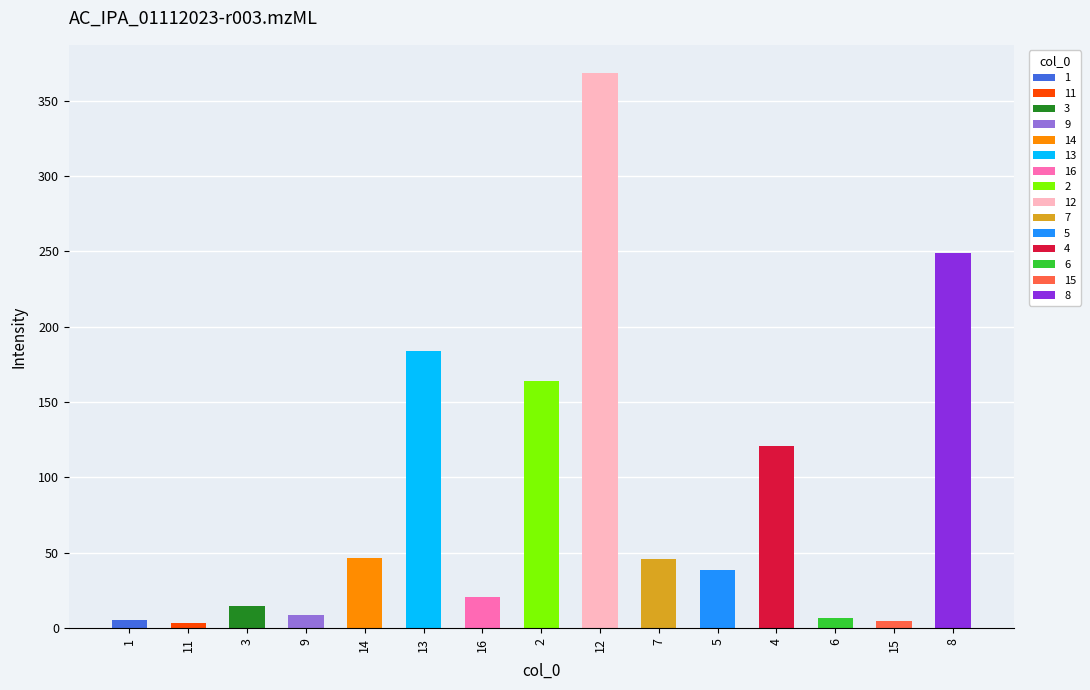

What is the difference between the maximum and minimum values?

365.0